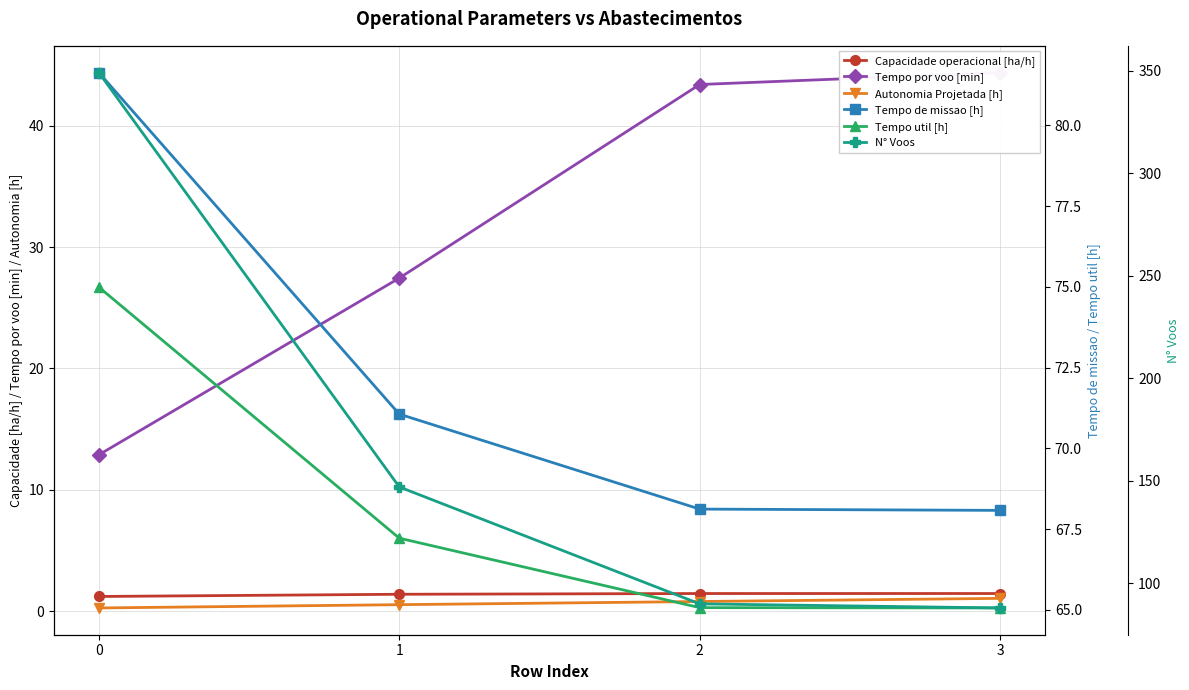

True or false: Autonomia Projetada [h] has a value of 0.5 at 0.

False